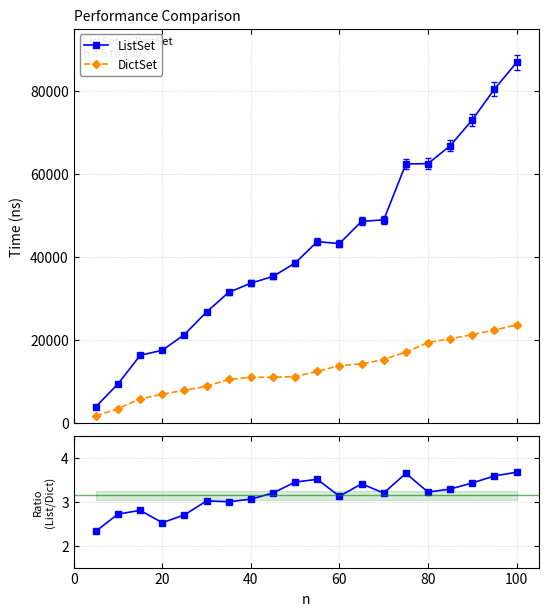

True or false: ListSet and DictSet cross at least once.

False